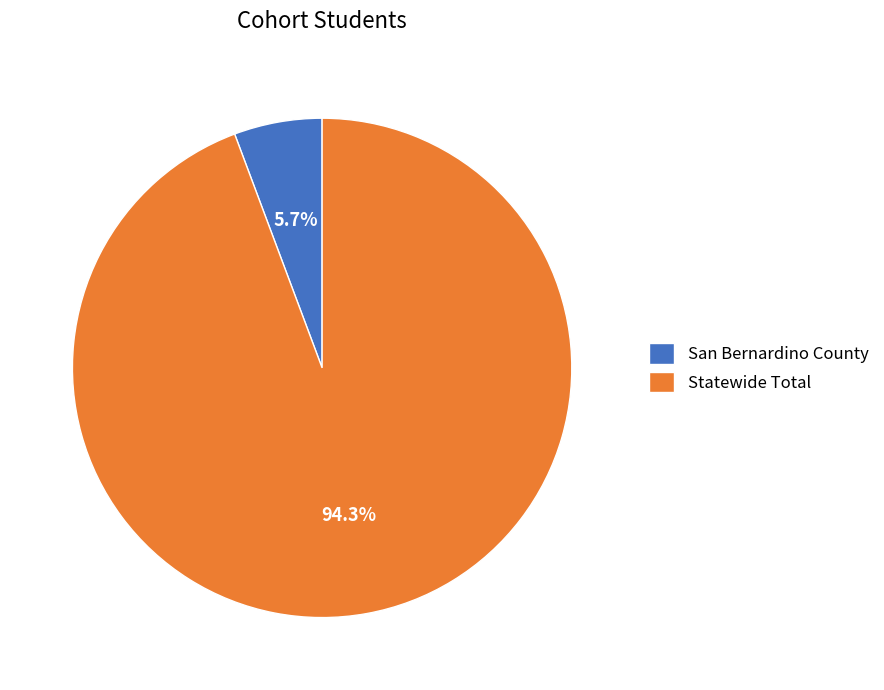

To the nearest percent, what is the combined percentage of Statewide Total and San Bernardino County?

100%